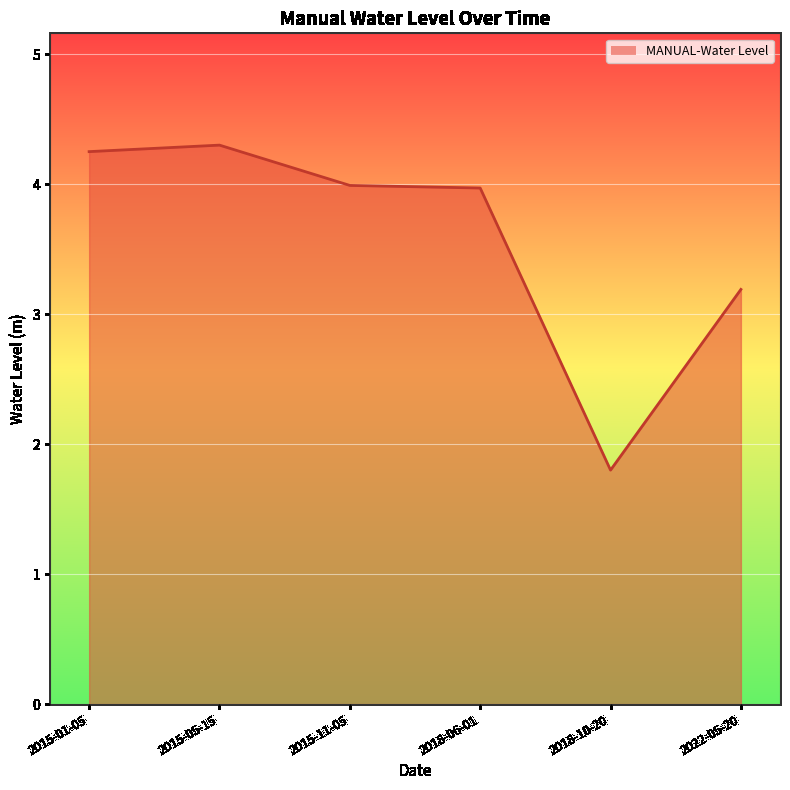

Which label corresponds to the smallest value in the chart?

2018-10-20